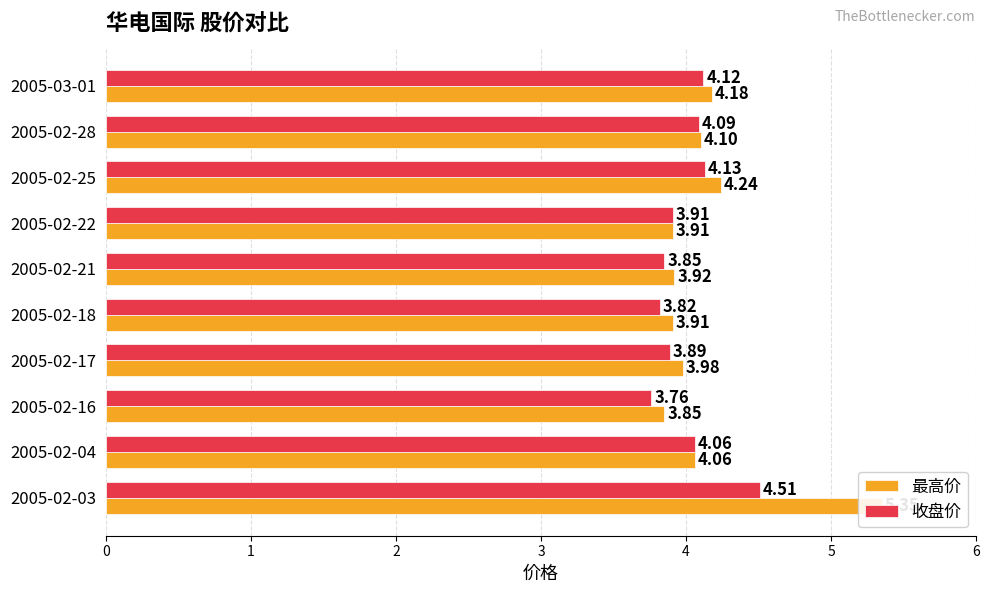

Count the number of categories in the chart.

10